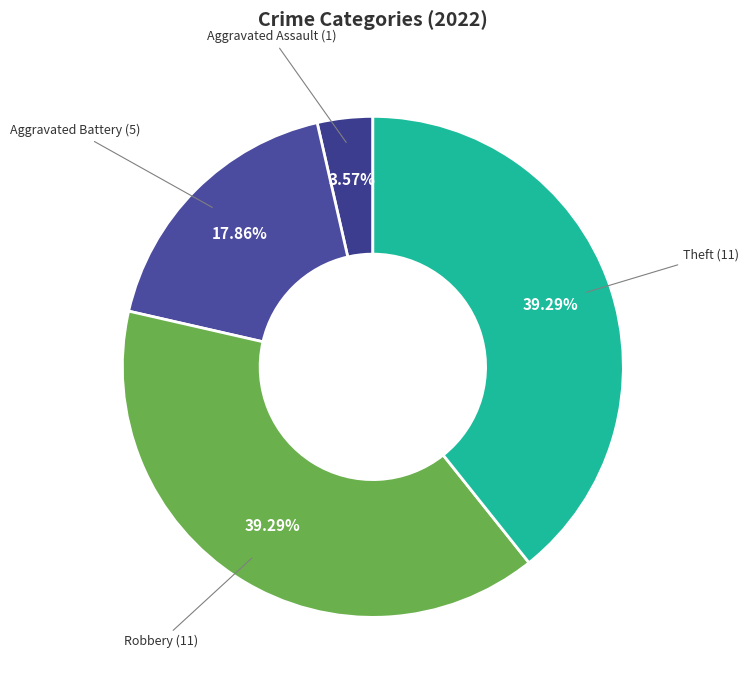

How many slices are in this pie chart?

4